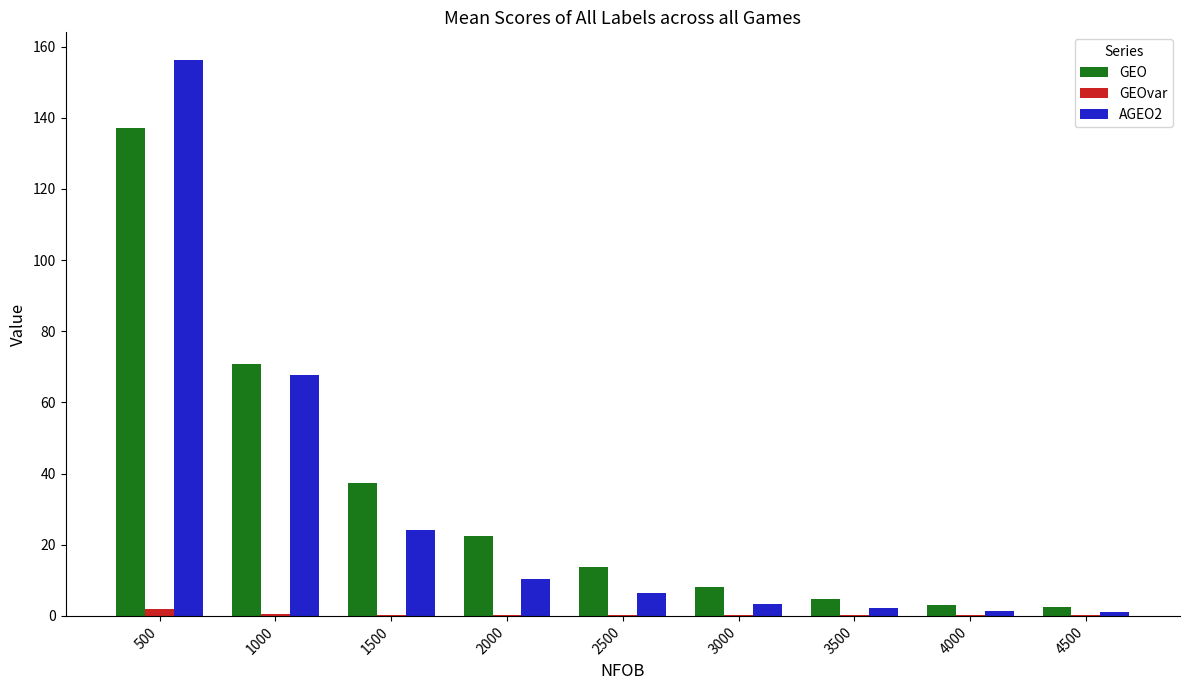

Count the number of data series in this chart.

3